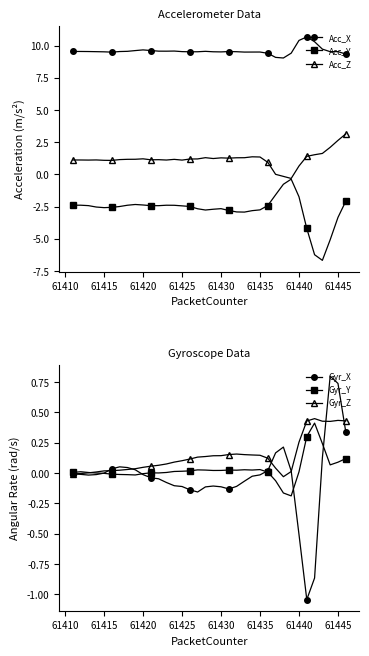

What are all the series names shown in the legend?

Acc_X, Acc_Y, Acc_Z, Gyr_X, Gyr_Y, Gyr_Z